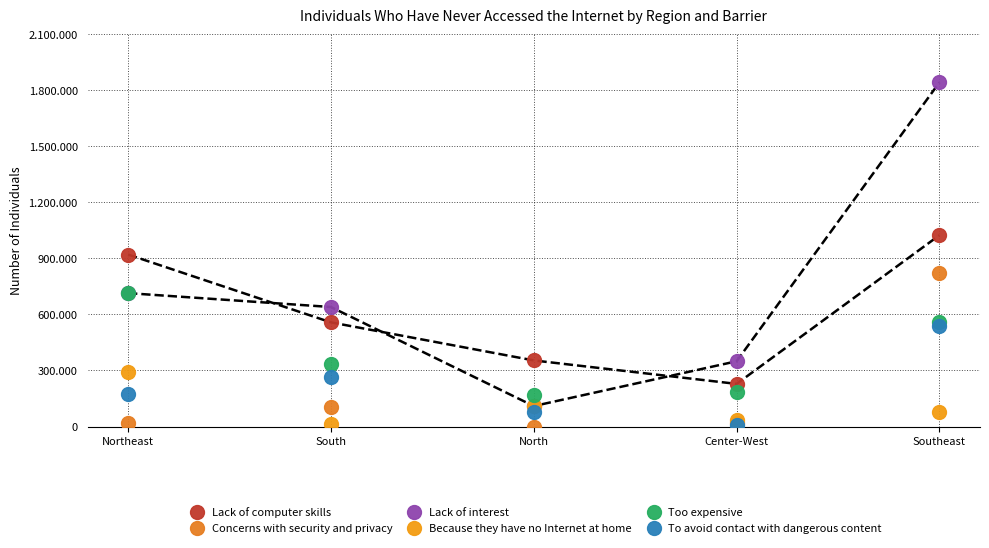

Count the number of data series in this chart.

6